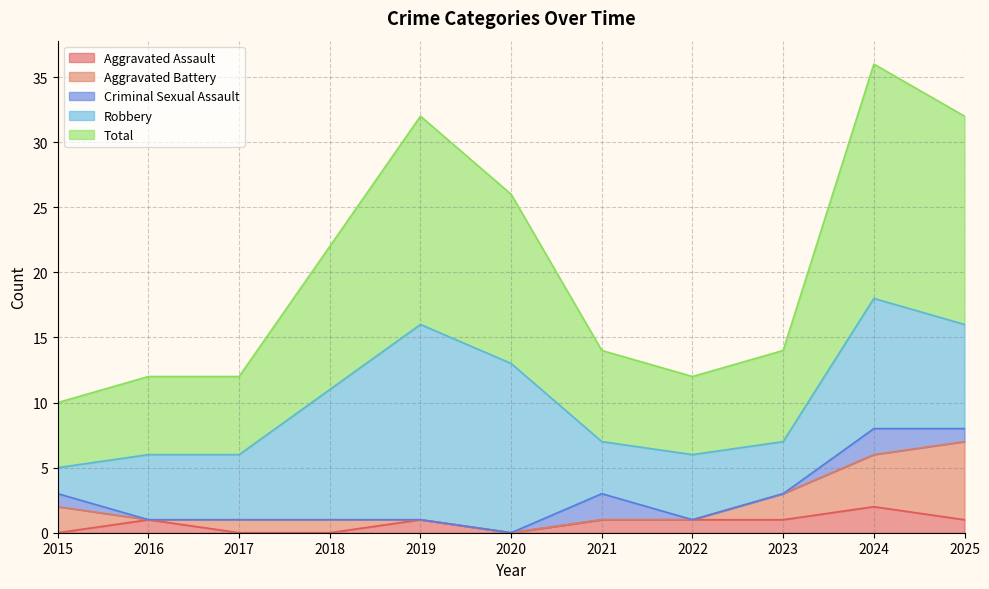

At 2018, list the series in order from largest to smallest.

Total, Robbery, Aggravated Battery, Aggravated Assault, Criminal Sexual Assault